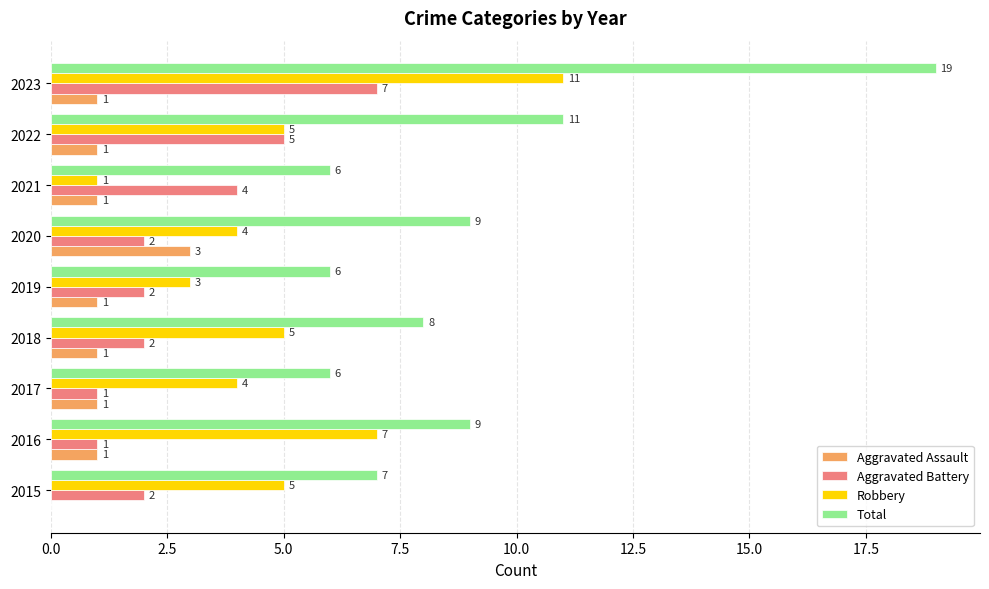

Is the value of Aggravated Assault at 2015 greater than the value of Robbery at 2019?

No